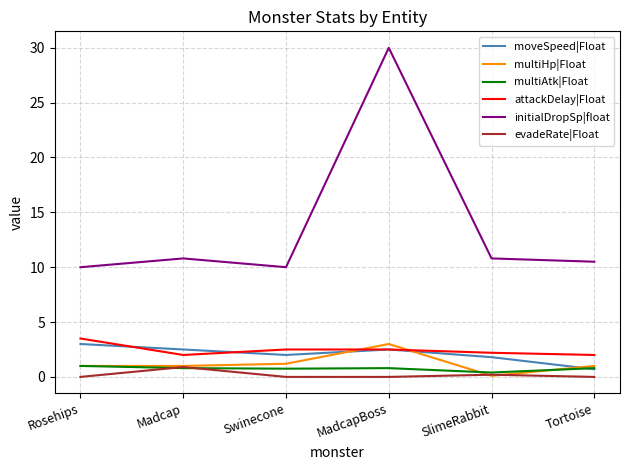

At which category is the sum across all series the highest?

MadcapBoss